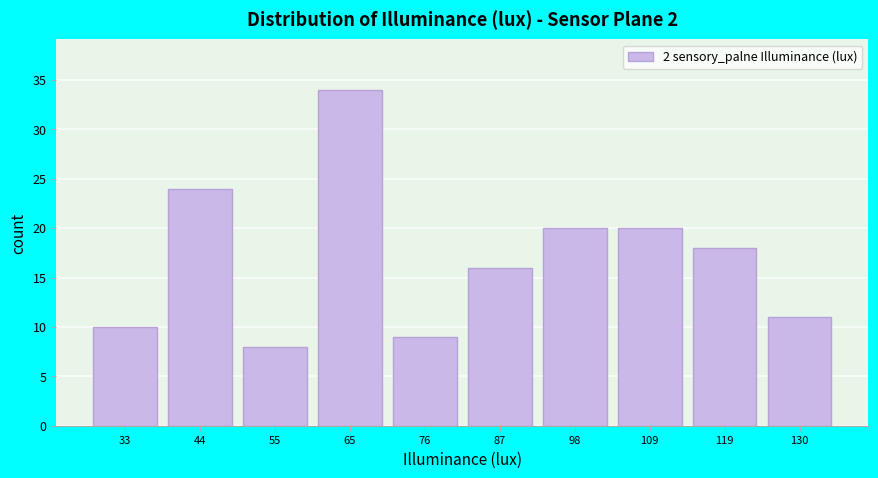

Over which range of the x-axis is the bar tallest?

60 to 70